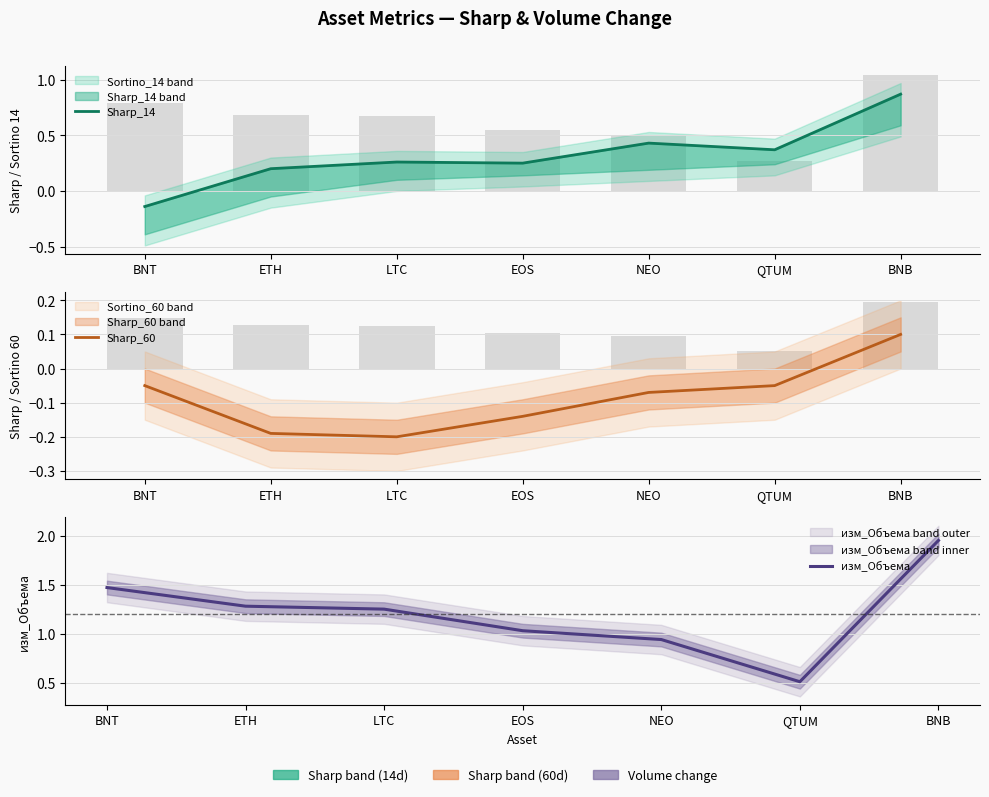

What is the sum of the Sharp_60 values at BNT and NEO?

-0.1